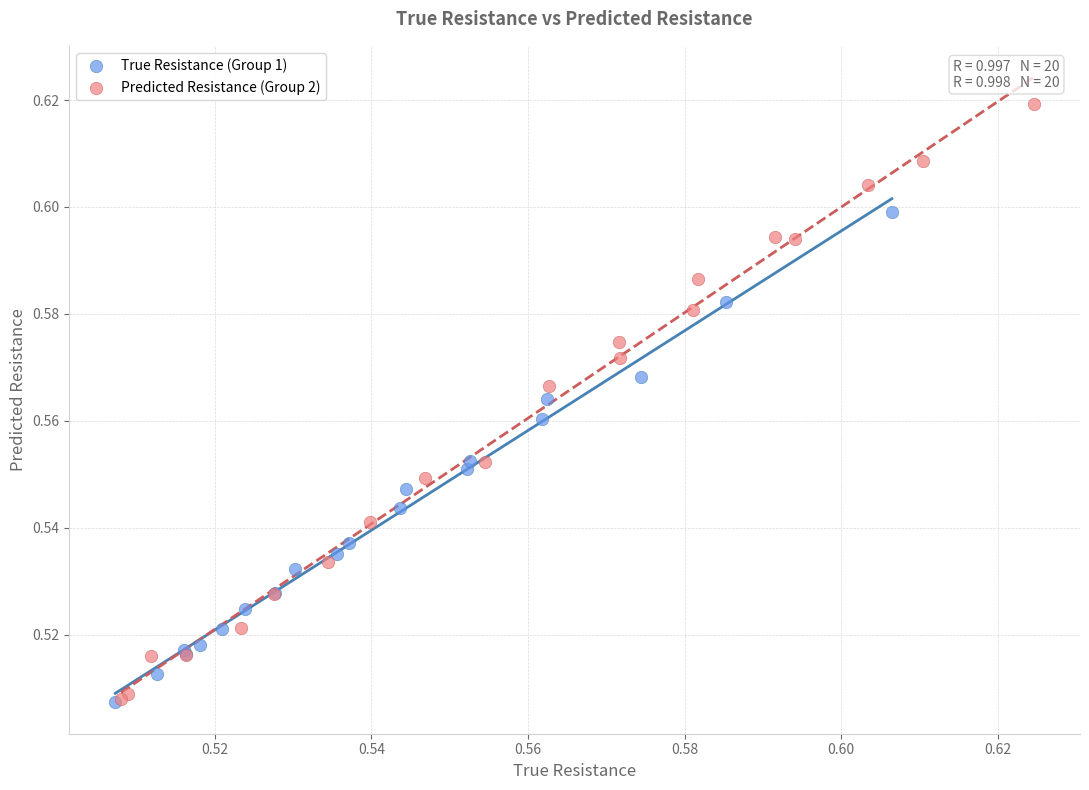

Which series contains the highest Y value?

Predicted Resistance (Group 2)